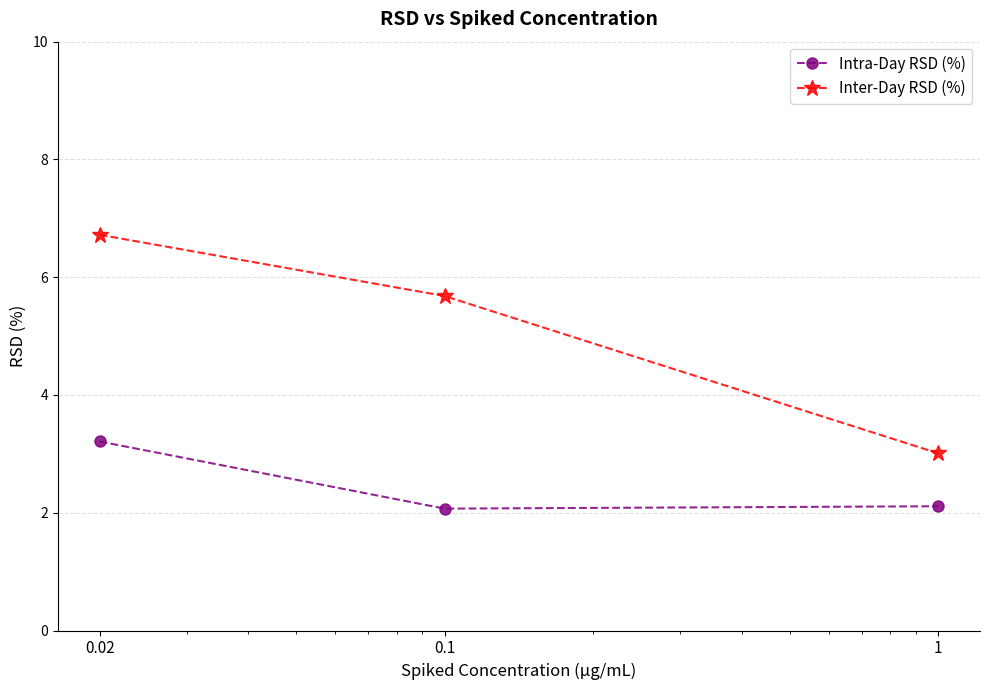

List the series in order of their peak value, highest first.

Inter-Day RSD (%), Intra-Day RSD (%)